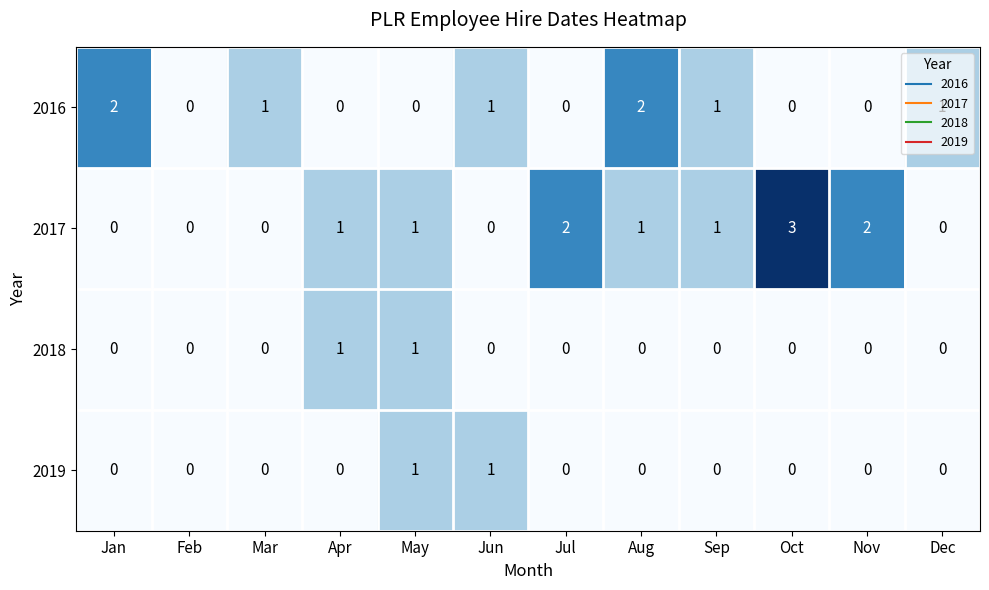

What is the total value across all series at Apr?

2